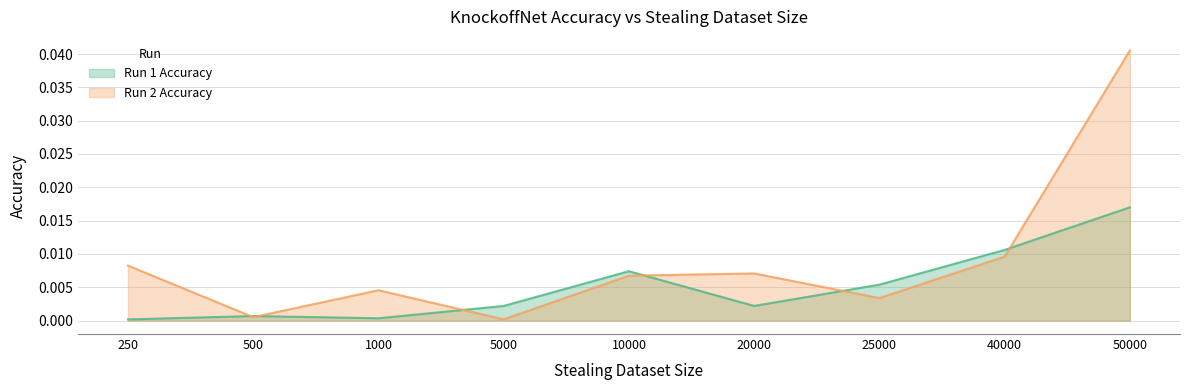

Is it true that Run 1 Accuracy equals 0.0 at 500?

False